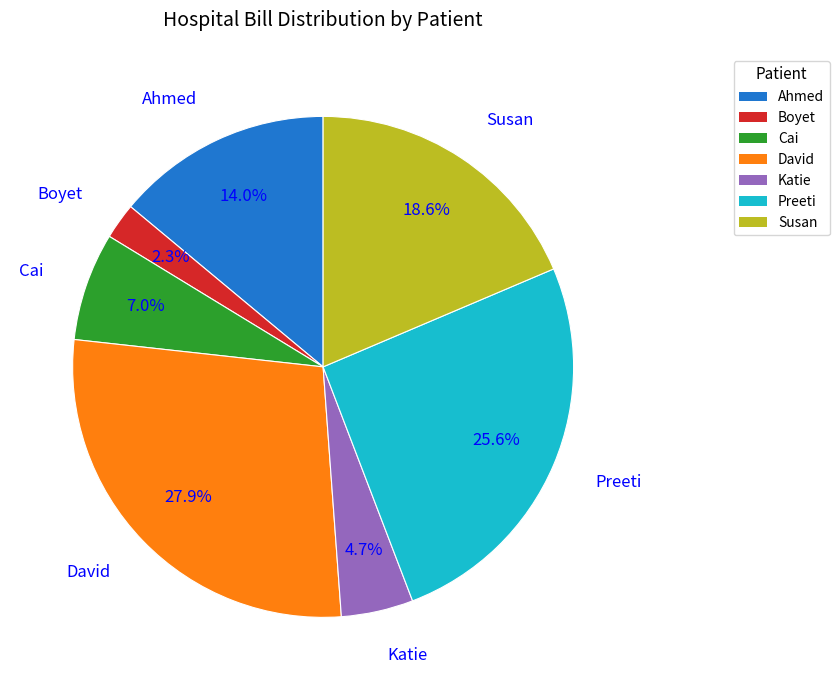

What portion of the pie excludes Ahmed?

86.0%